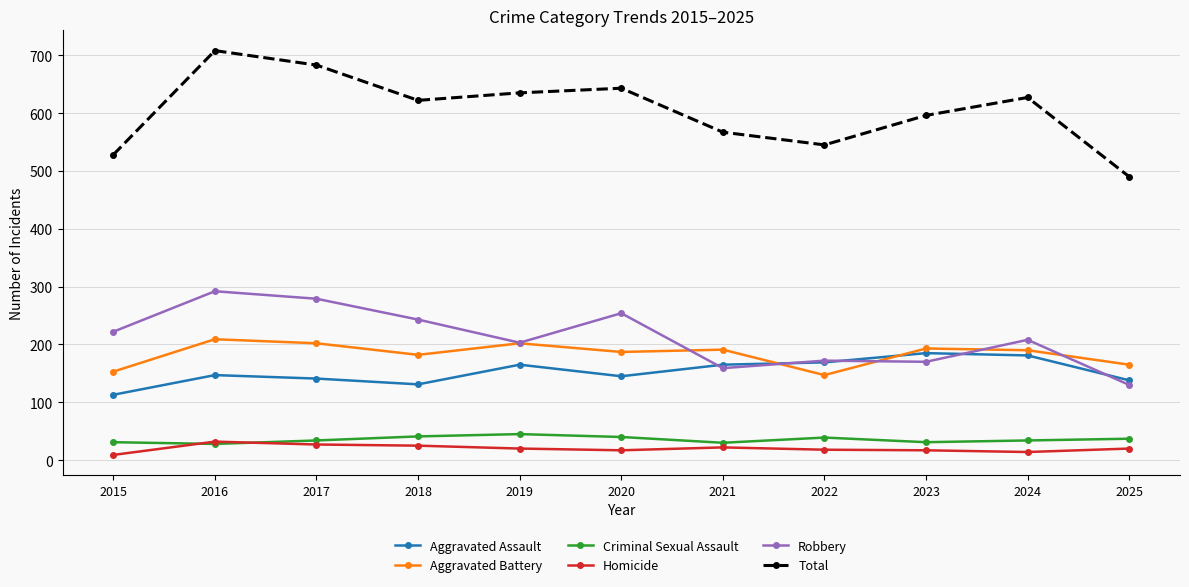

How many interior local valleys does the Total series have?

2